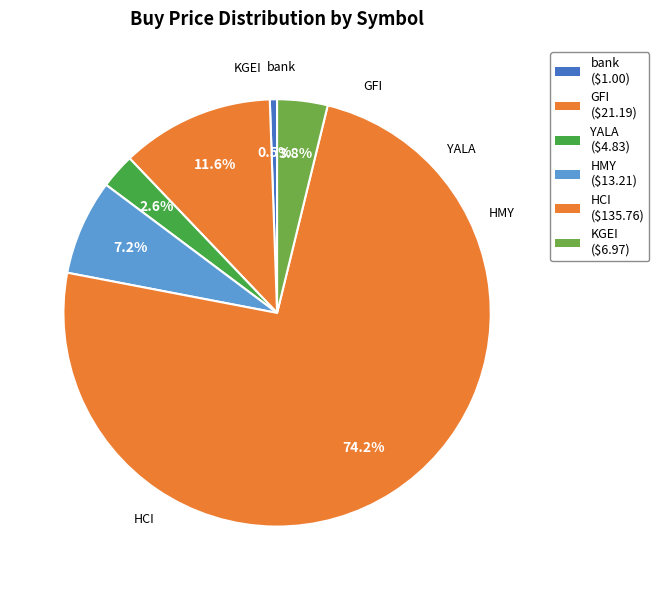

What percentage is the HCI slice, to the nearest percent?

74%